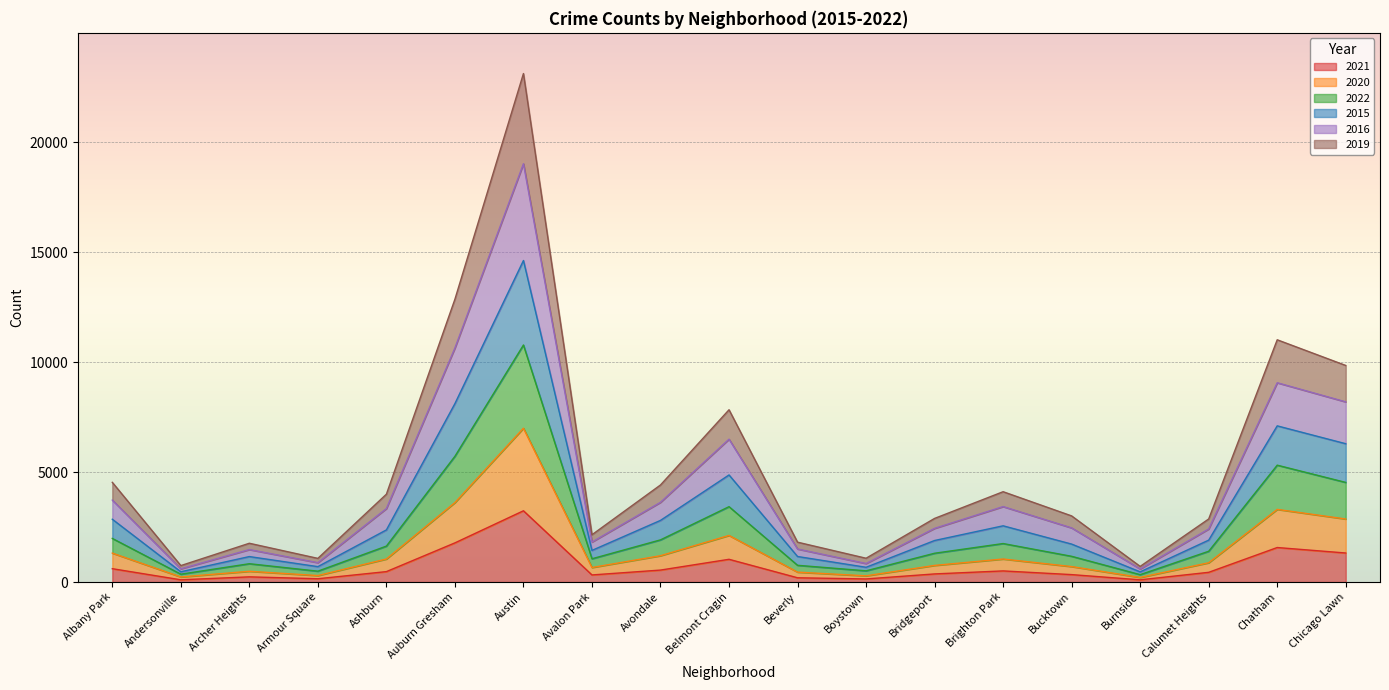

Rank the series at Bucktown from highest to lowest value.

2016, 2015, 2019, 2022, 2020, 2021